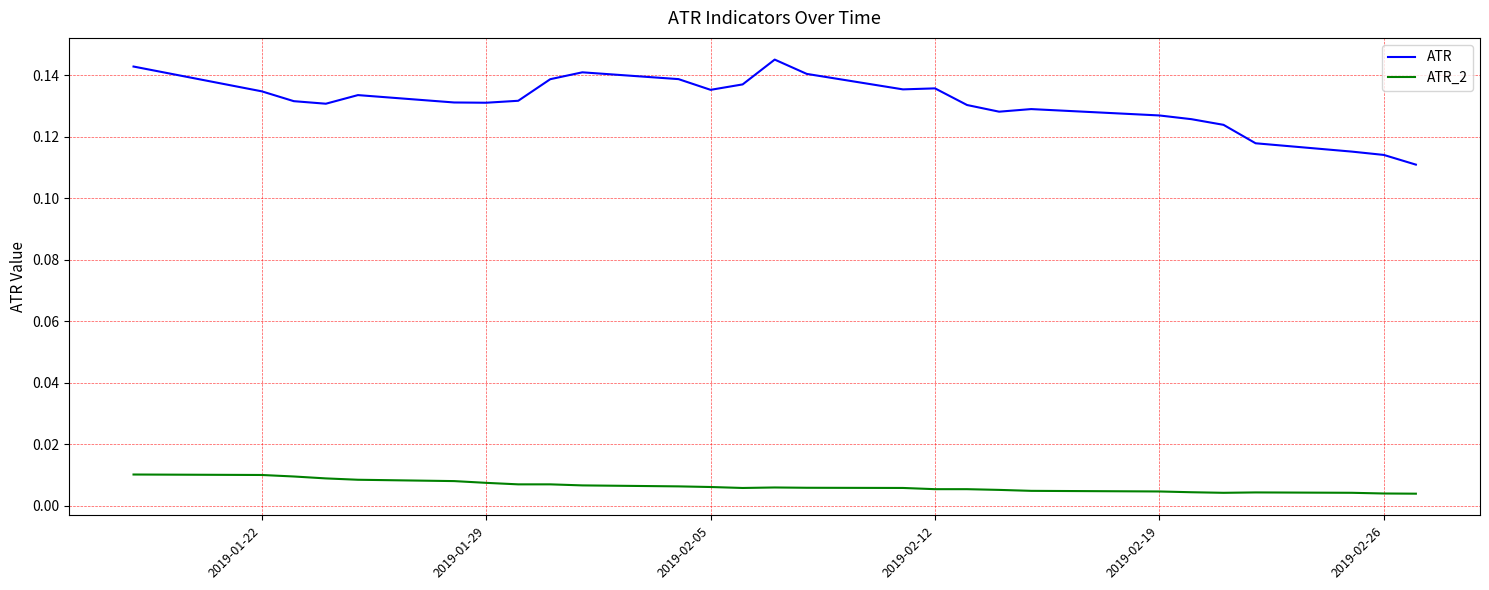

List the series in order of their overall mean, lowest first.

ATR_2, ATR